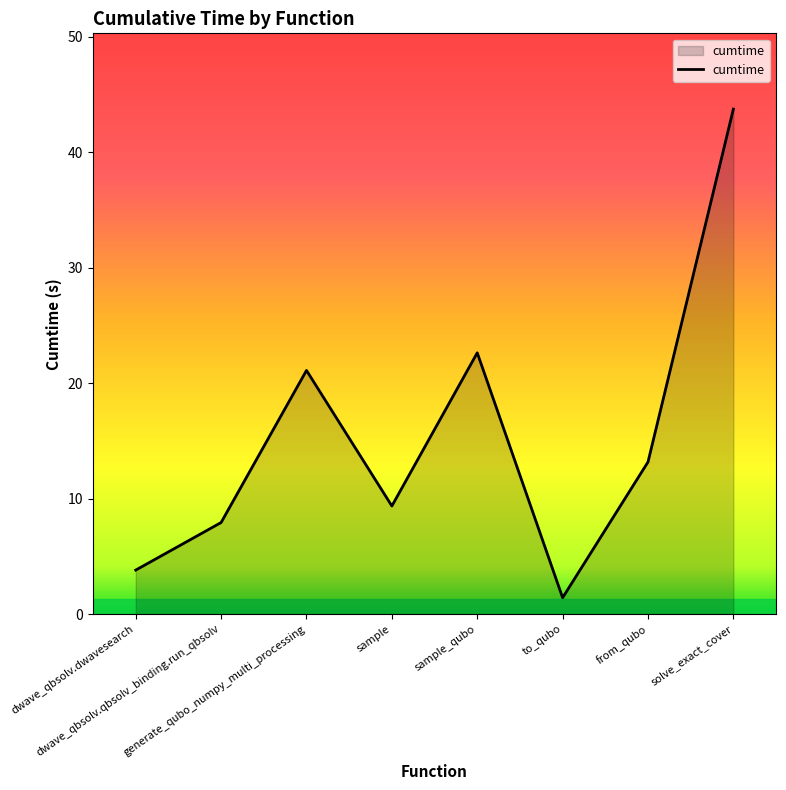

What is the sum of the values at dwave_qbsolv.qbsolv_binding.run_qbsolv and dwave_qbsolv.dwavesearch?

11.7